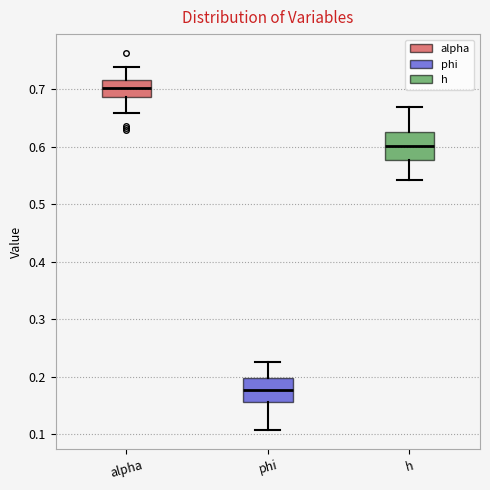

Which box has the highest median line?

alpha